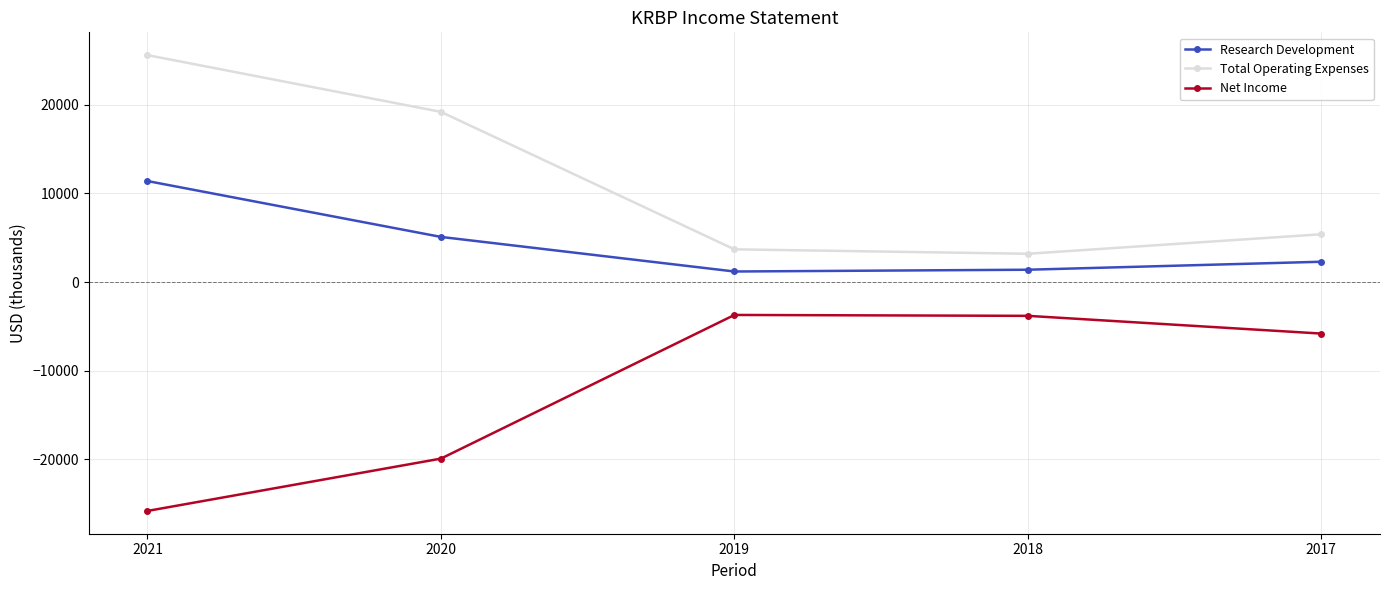

True or false: Total Operating Expenses and Research Development intersect in this chart.

False